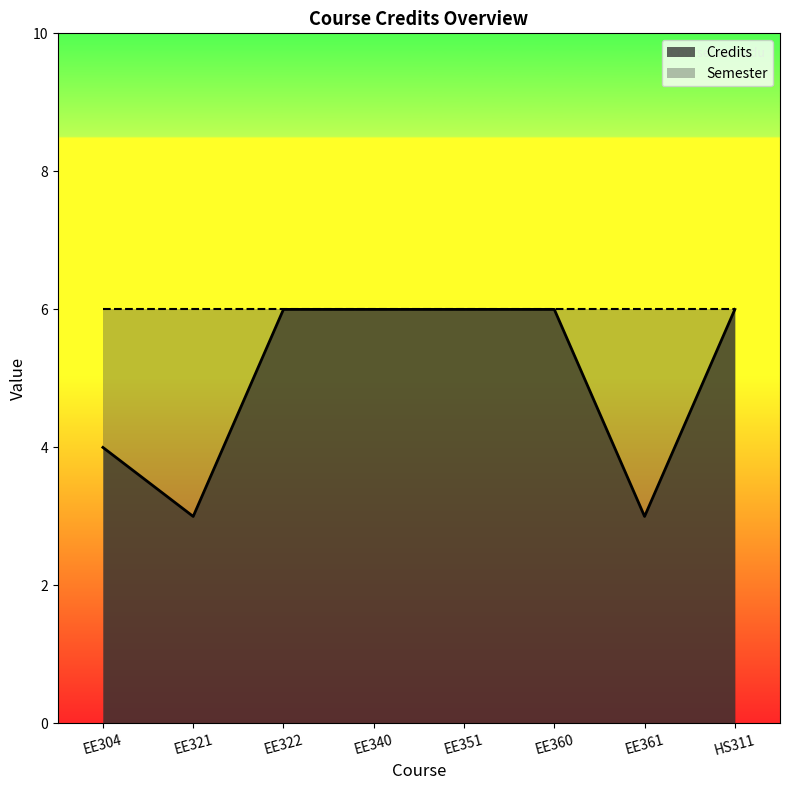

How many lines are shown in the chart?

2